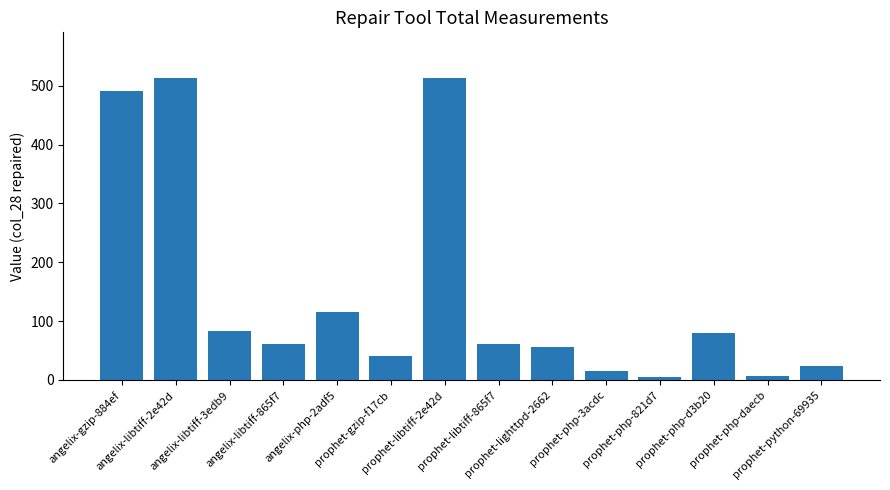

What is the sum of all values?

2066.5